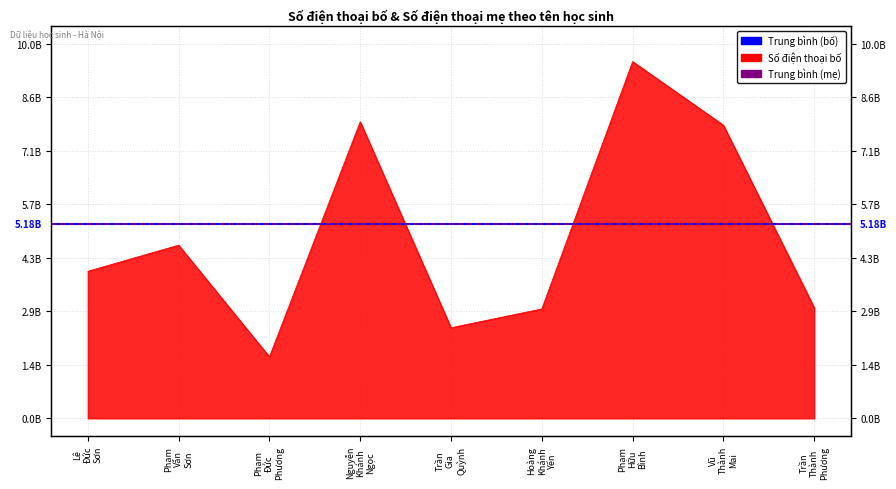

How many lines are shown in the chart?

2